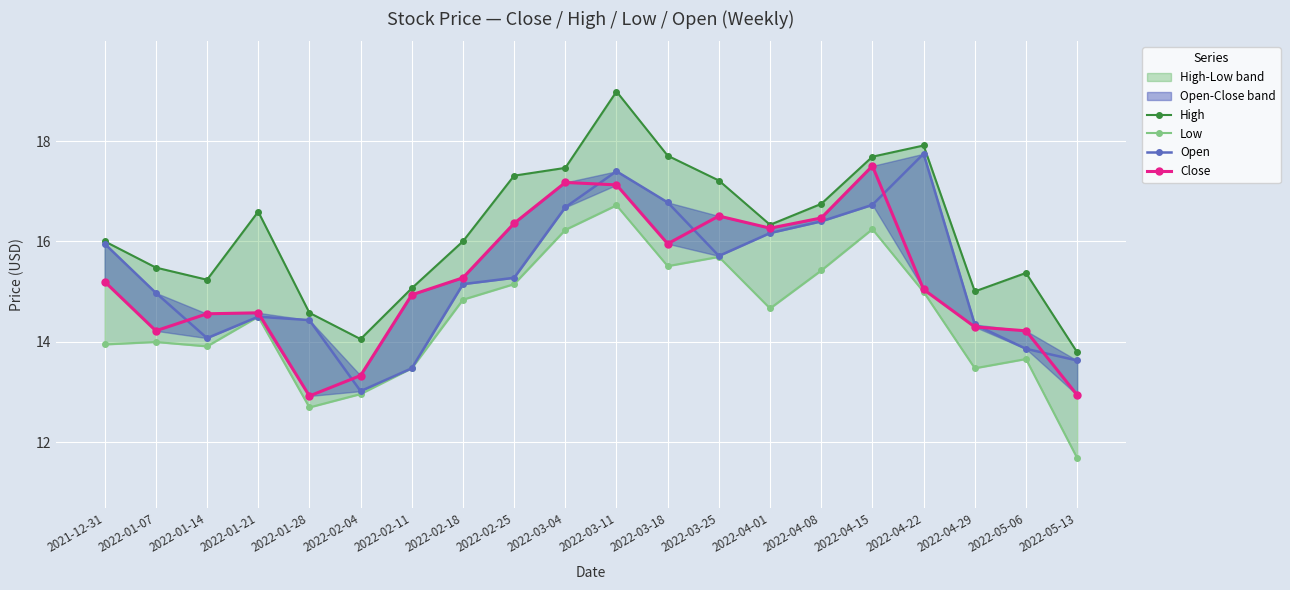

At how many categories does at least one series exceed 14?

19